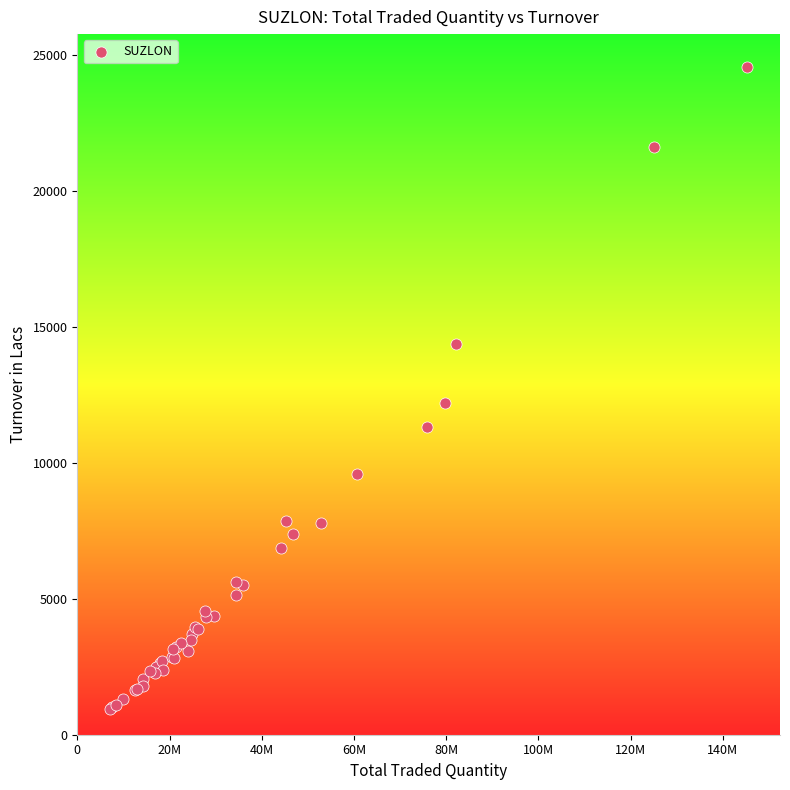

What Y value in the scatter plot is closest to 12746?

12205.9